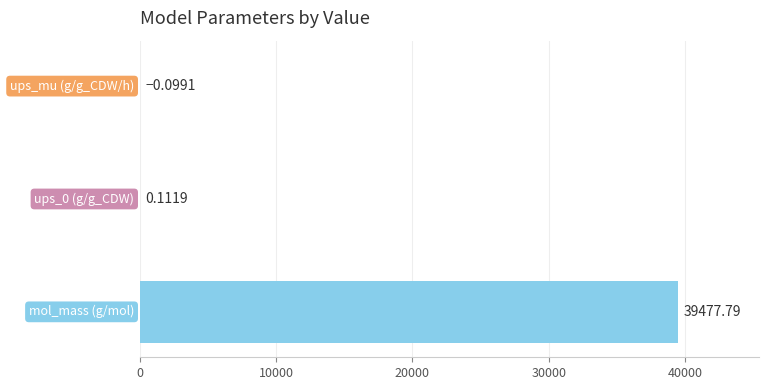

Count the number of data series in this chart.

1